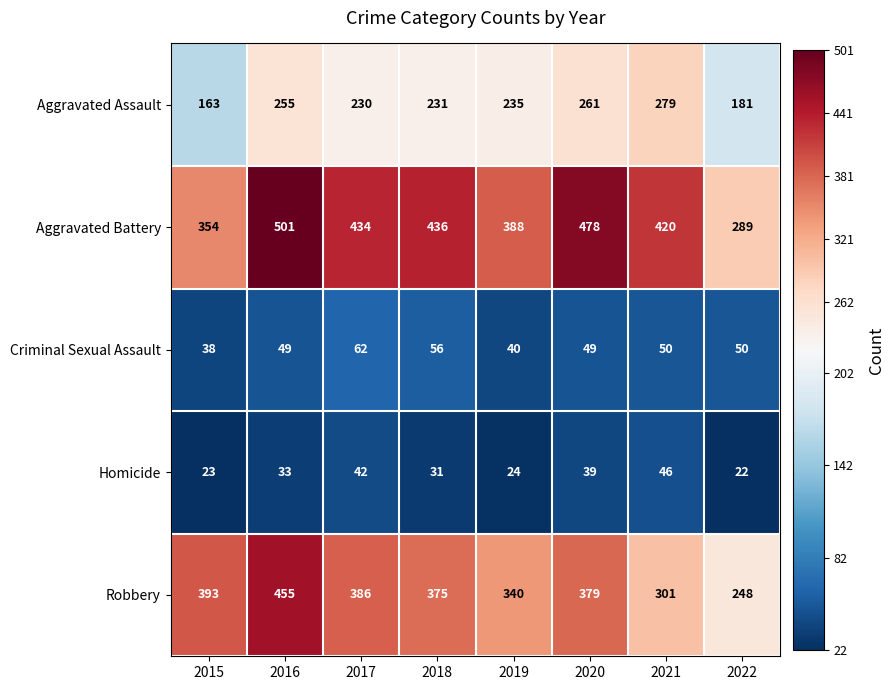

The Aggravated Battery series shows 303 at 2018. True or false?

False